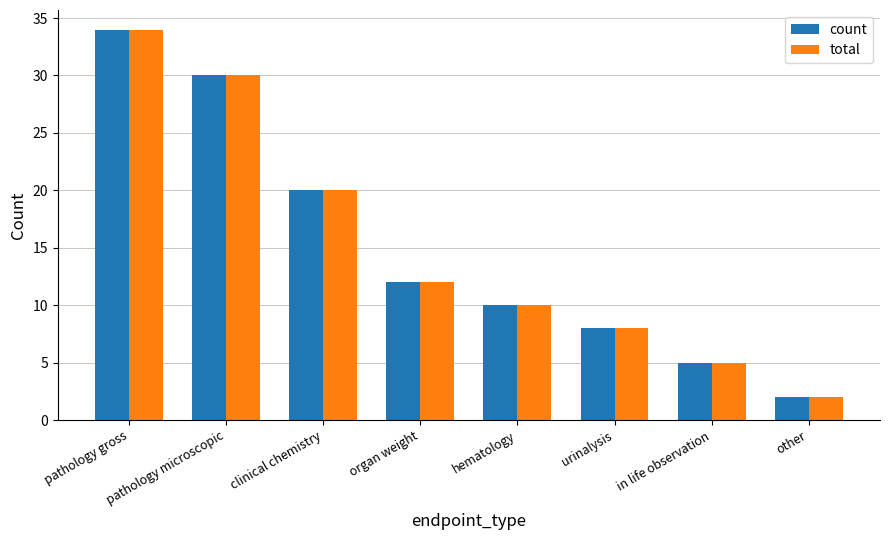

At which category is the sum across all series the highest?

pathology gross